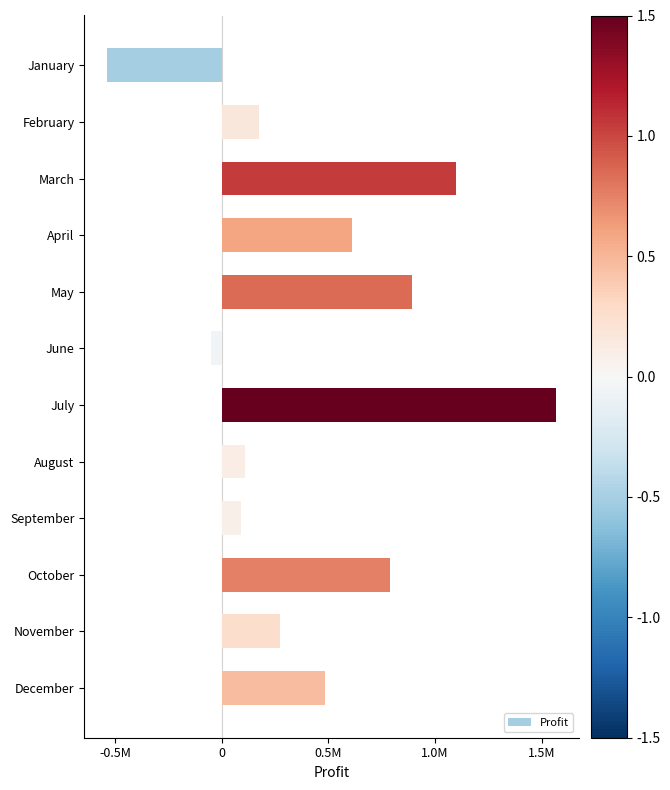

What is the maximum value shown in the chart?

1567100